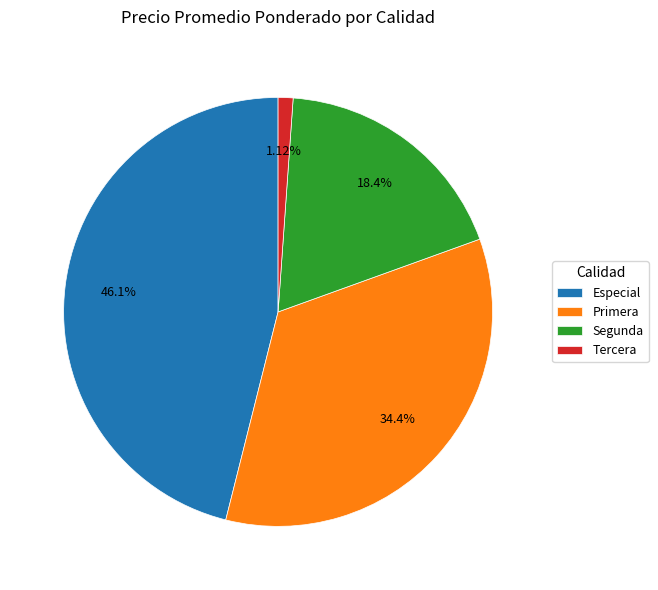

Between Primera and Especial, which is larger?

Especial